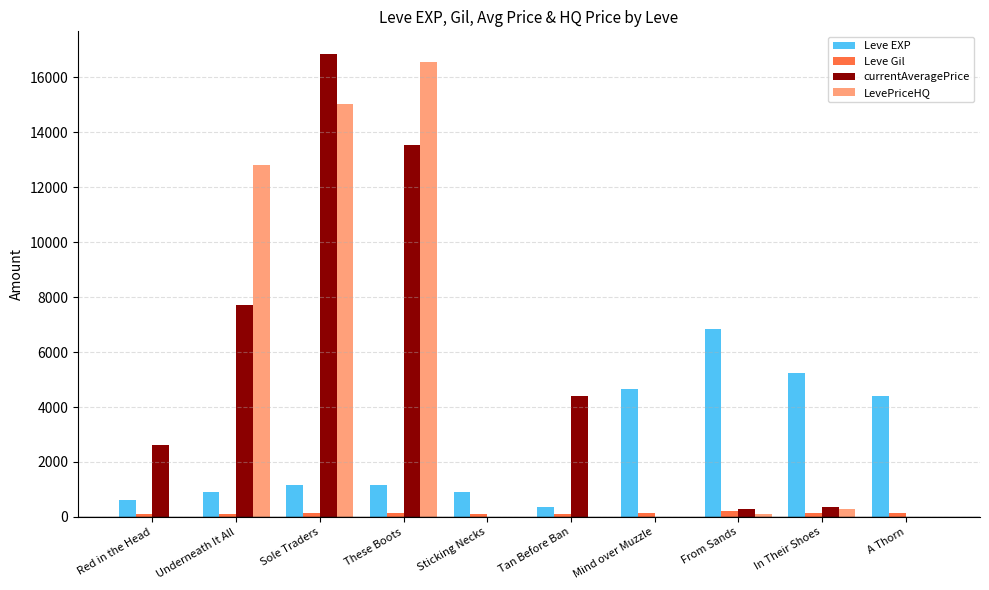

At which category is the sum across all series the highest?

Sole Traders